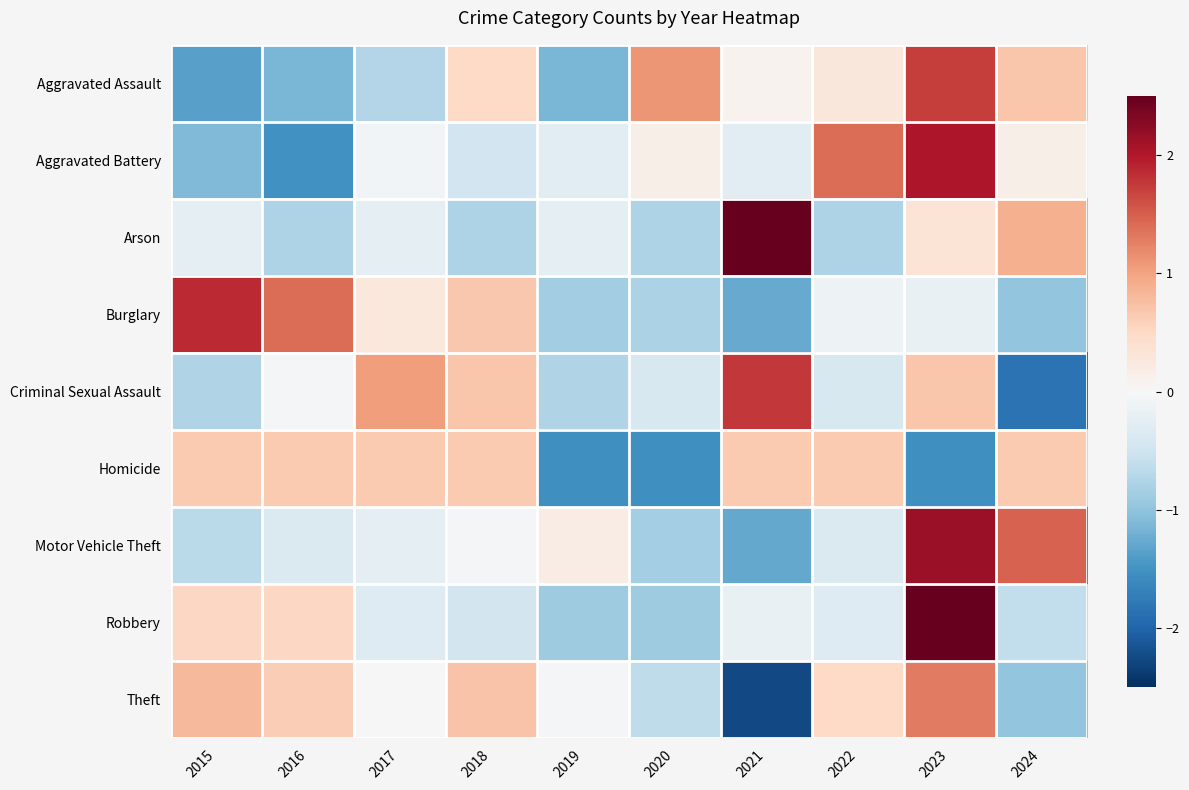

Reading left to right, extract all data points from this chart.

Aggravated Assault: 2015=-1.4	2016=-1.1	2017=-0.7	2018=0.5	2019=-1.1	2020=1.1	2021=0.1	2022=0.3	2023=1.7	2024=0.7
Aggravated Battery: 2015=-1.1	2016=-1.5	2017=-0.1	2018=-0.5	2019=-0.3	2020=0.1	2021=-0.3	2022=1.4	2023=2.0	2024=0.1
Arson: 2015=-0.2	2016=-0.8	2017=-0.2	2018=-0.8	2019=-0.2	2020=-0.8	2021=2.6	2022=-0.8	2023=0.3	2024=0.9
Burglary: 2015=1.9	2016=1.4	2017=0.3	2018=0.7	2019=-0.9	2020=-0.8	2021=-1.3	2022=-0.1	2023=-0.2	2024=-1.0
Criminal Sexual Assault: 2015=-0.8	2016=-0.0	2017=1.0	2018=0.7	2019=-0.8	2020=-0.4	2021=1.8	2022=-0.4	2023=0.7	2024=-1.8
Homicide: 2015=0.7	2016=0.7	2017=0.7	2018=0.7	2019=-1.5	2020=-1.5	2021=0.7	2022=0.7	2023=-1.5	2024=0.7
Motor Vehicle Theft: 2015=-0.7	2016=-0.4	2017=-0.2	2018=-0.1	2019=0.2	2020=-0.9	2021=-1.3	2022=-0.4	2023=2.2	2024=1.5
Robbery: 2015=0.5	2016=0.5	2017=-0.3	2018=-0.5	2019=-0.9	2020=-0.9	2021=-0.2	2022=-0.3	2023=2.6	2024=-0.6
Theft: 2015=0.8	2016=0.6	2017=0.0	2018=0.7	2019=-0.1	2020=-0.6	2021=-2.3	2022=0.5	2023=1.3	2024=-1.0